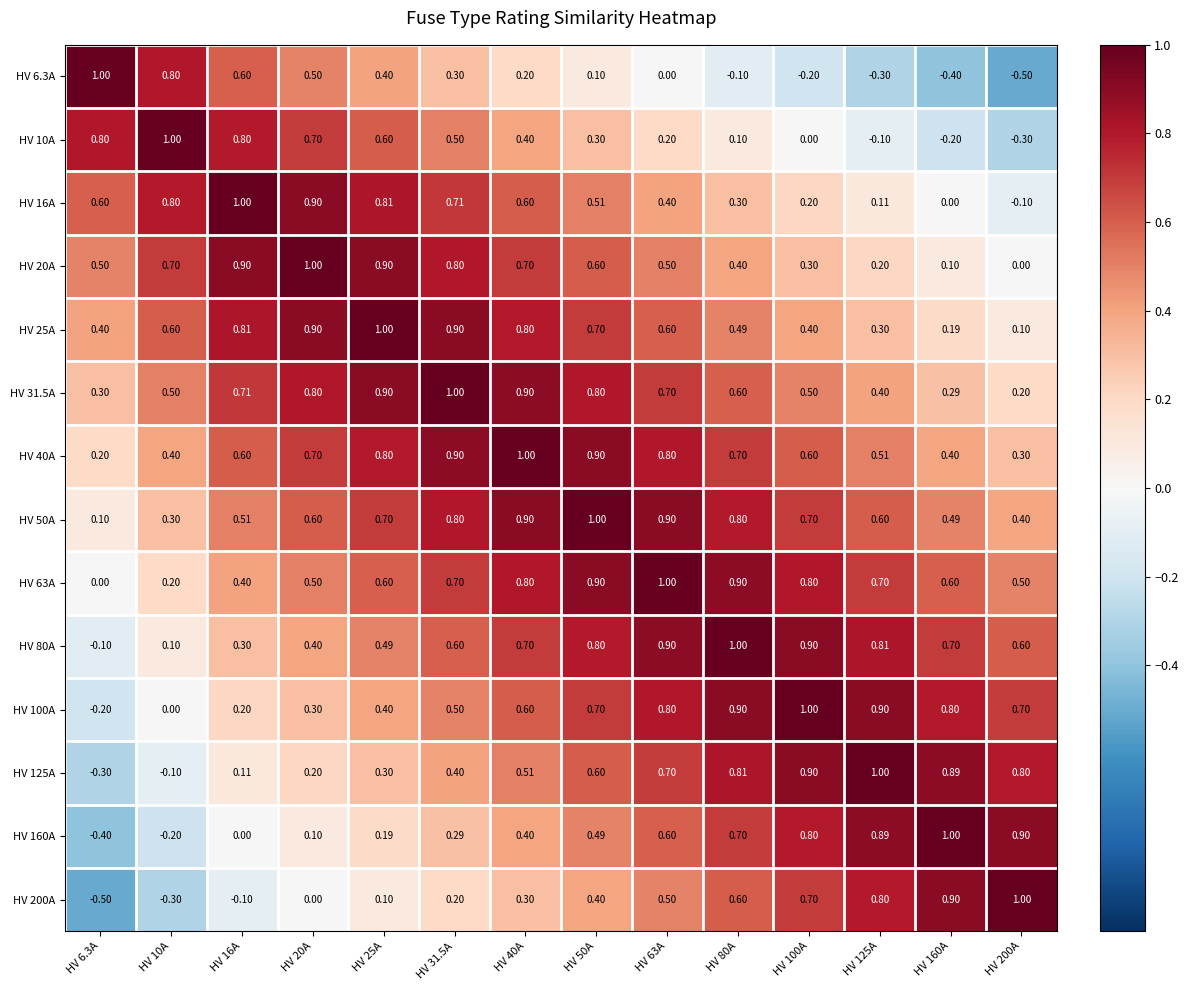

Is the value of HV 80A at HV 16A greater than the value of HV 125A at HV 63A?

No